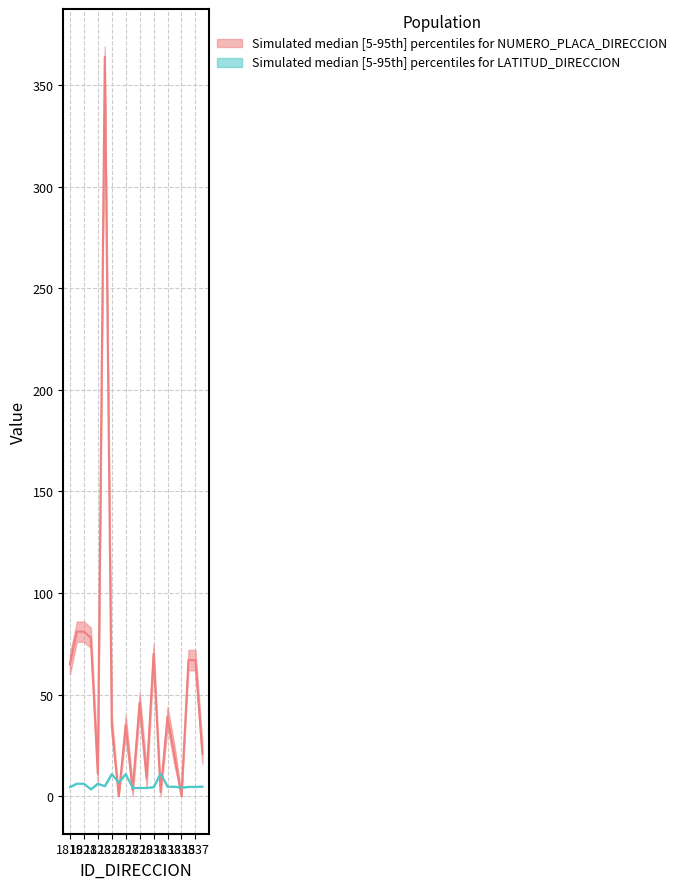

List the series in order of their peak value, highest first.

NUMERO_PLACA_upper, NUMERO_PLACA_median, NUMERO_PLACA_lower, LATITUD_DIRECCION_upper, LATITUD_DIRECCION_median, LATITUD_DIRECCION_lower